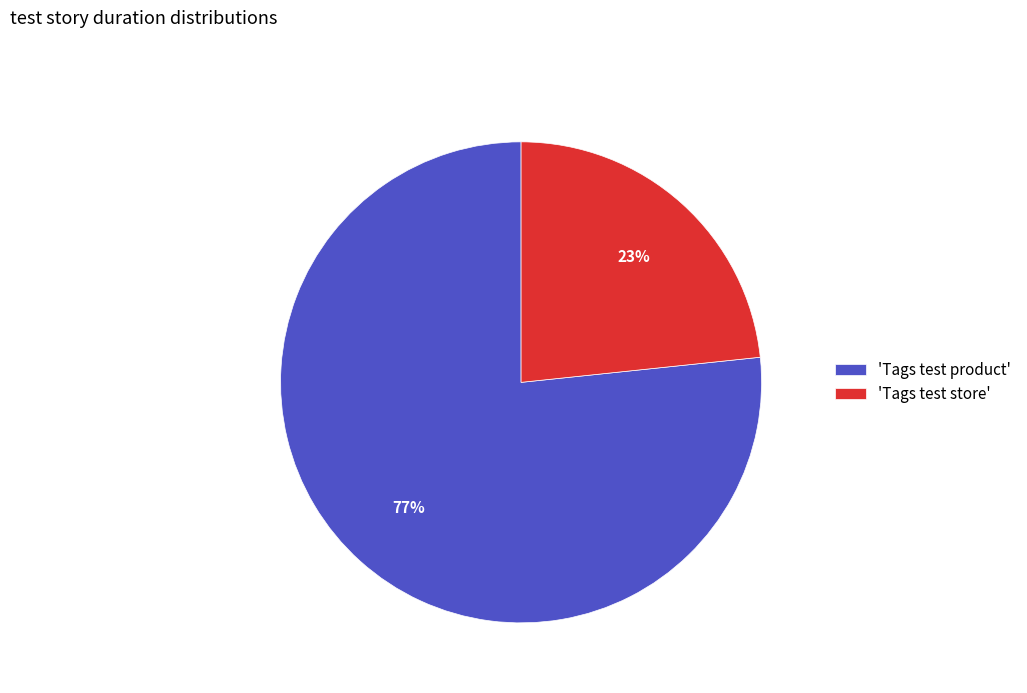

Is the sum of 'Tags test store' and 'Tags test product' greater than half?

Yes